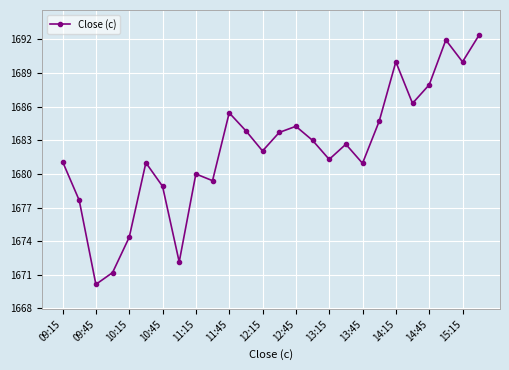

Does the chart display data point markers on the line(s)?

Yes